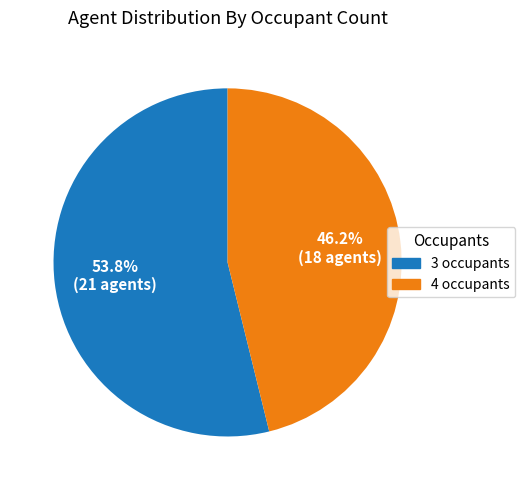

The 4 occupants slice represents 61% of the pie. True or false?

False